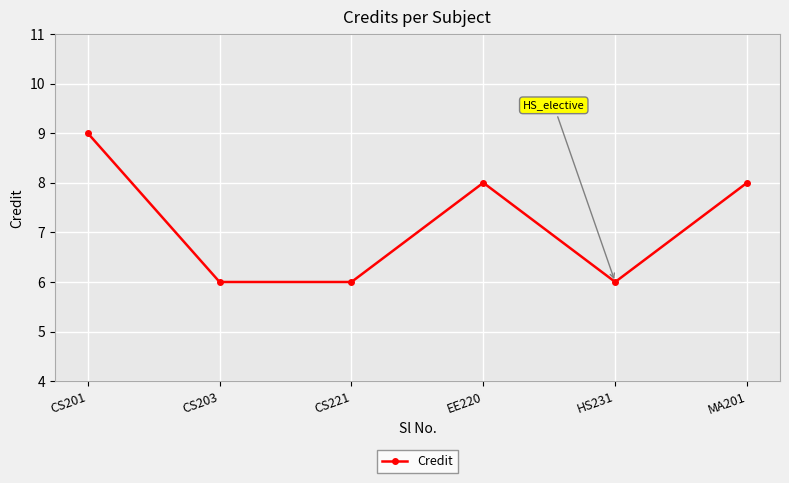

What is the sum of the values at CS201 and CS203?

15